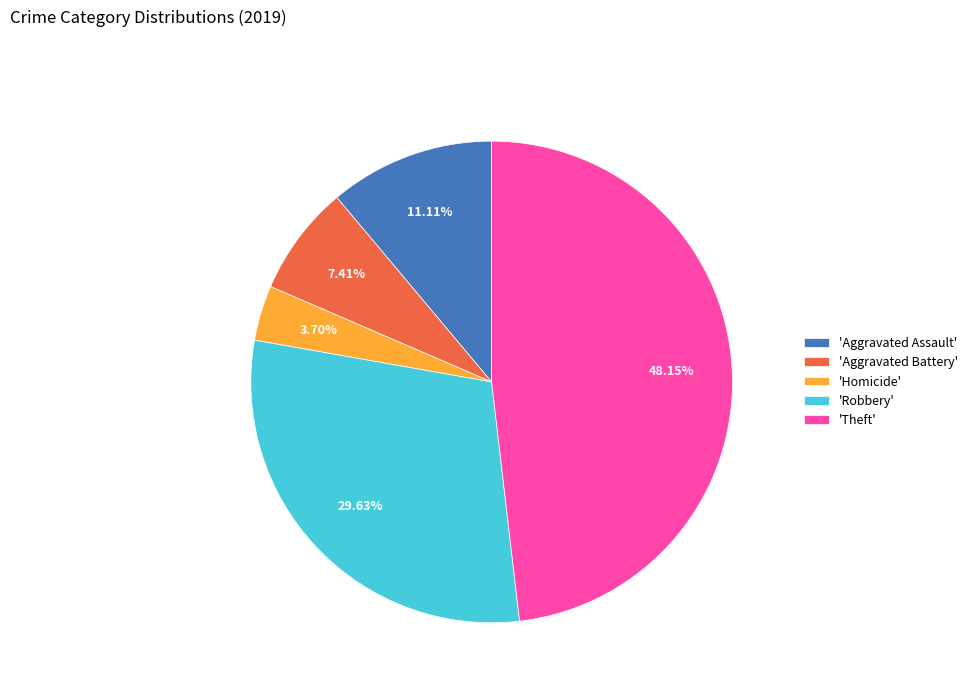

Rank the categories by value from lowest to highest.

'Homicide', 'Aggravated Battery', 'Aggravated Assault', 'Robbery', 'Theft'